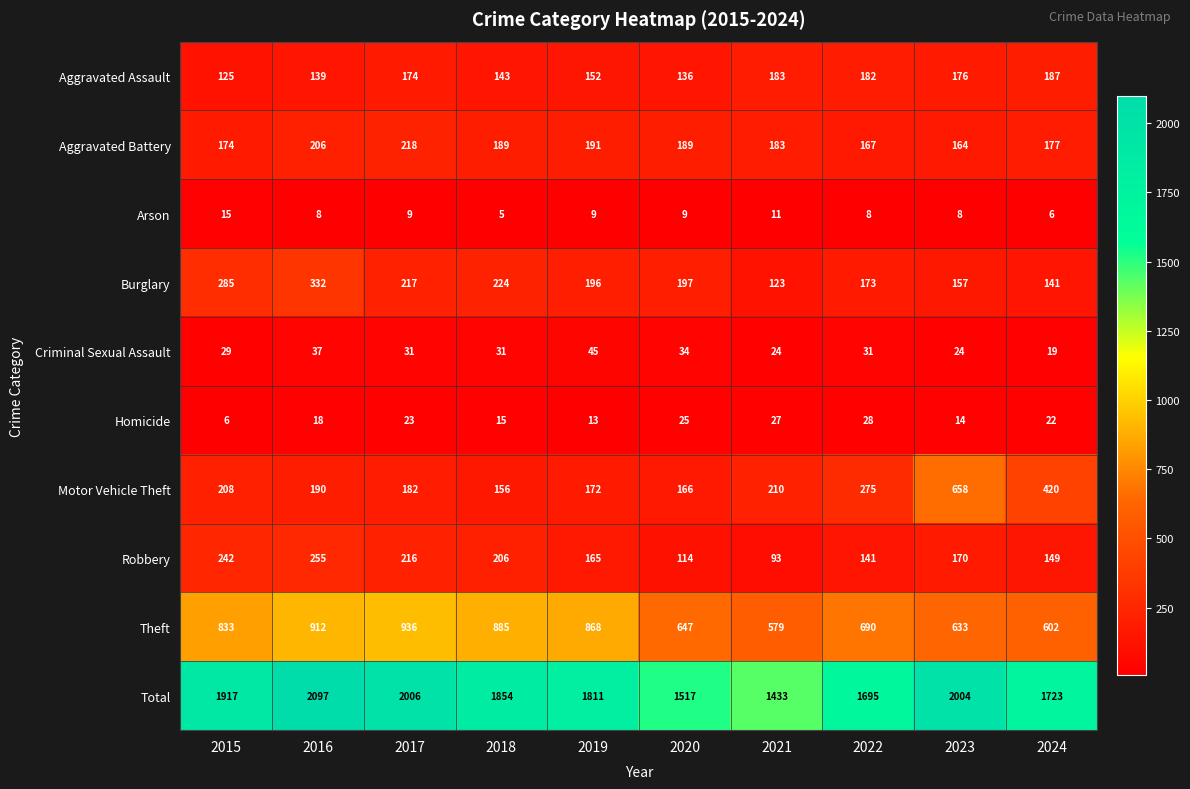

Count the number of categories in the chart.

10